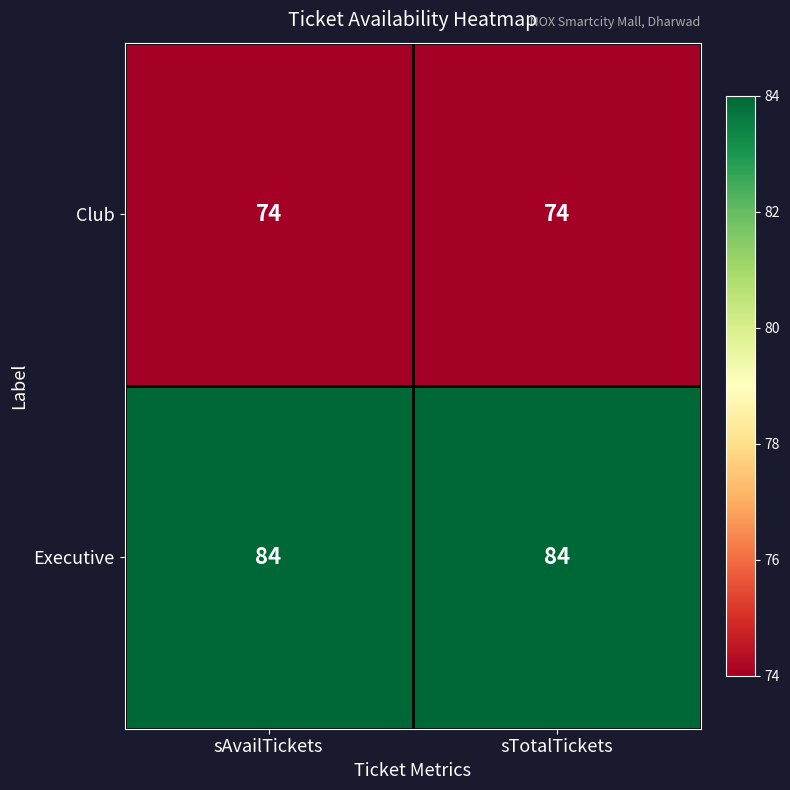

What is the spread (max minus min) of values at sTotalTickets?

10